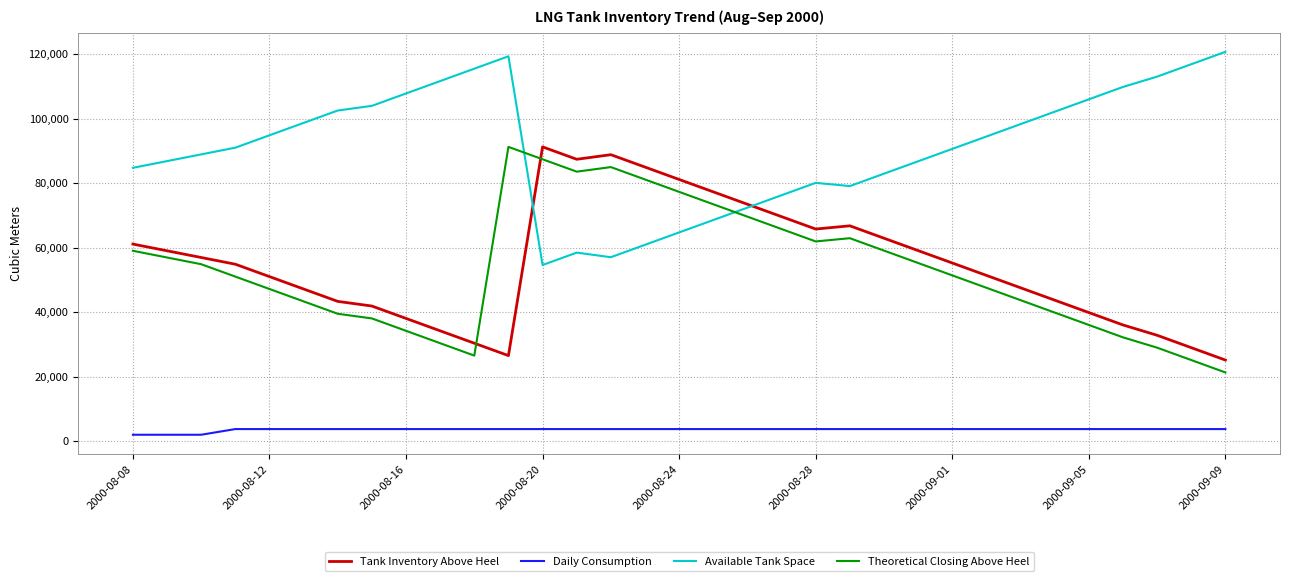

What is the minimum value for Tank Inventory Above Heel?

25219.3